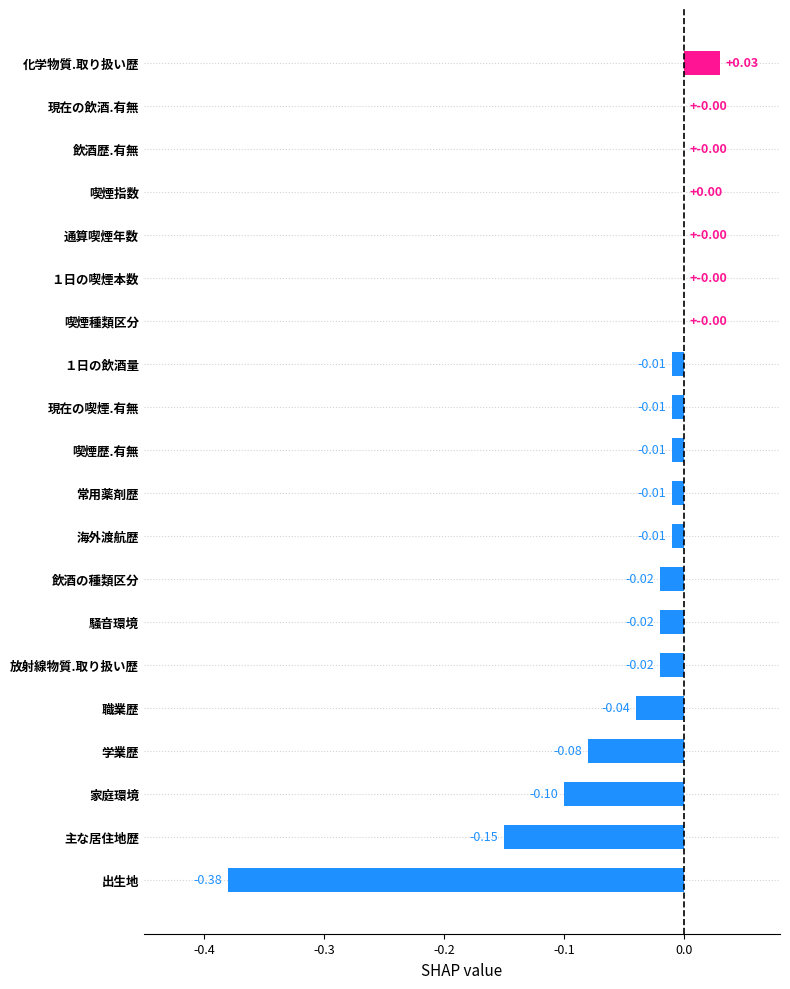

What is the change in value from 主な居住地歴 to 放射線物質.取り扱い歴?

+0.1